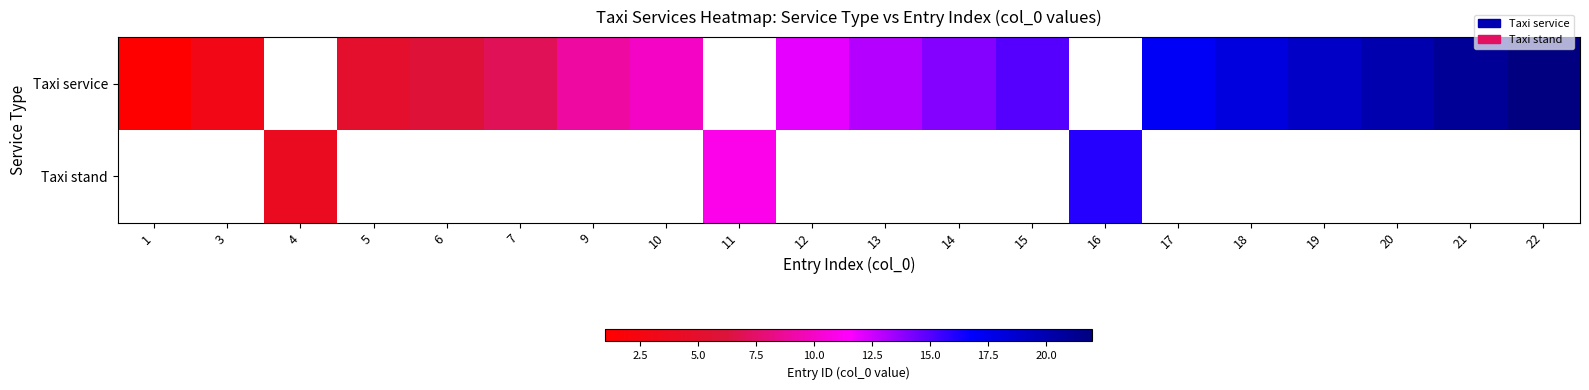

The value of Taxi service at 3 is 4.5. True or false?

False